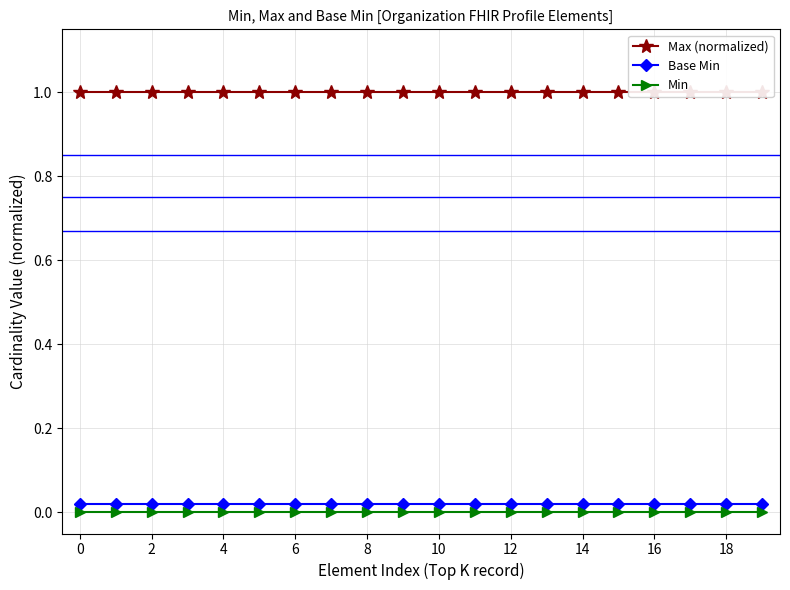

What is the value of the Max (normalized) point at the 1st from the left?

1.0